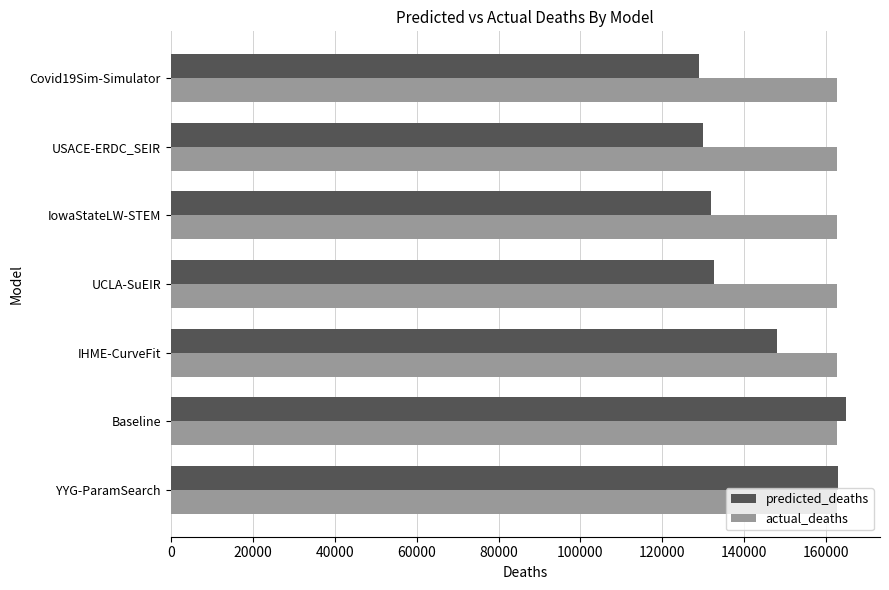

What are all the series names shown in the legend?

predicted_deaths, actual_deaths